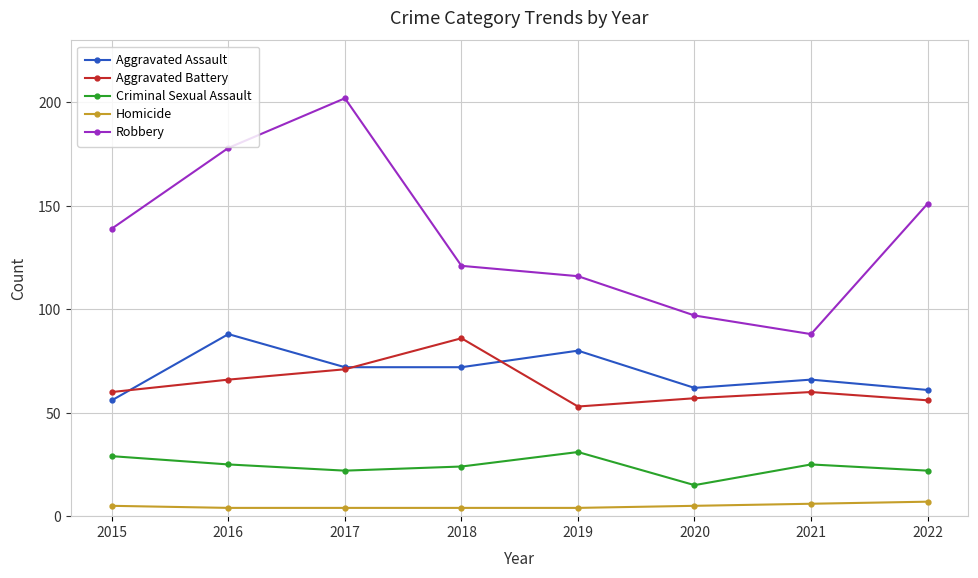

What is the maximum value shown in the chart?

202